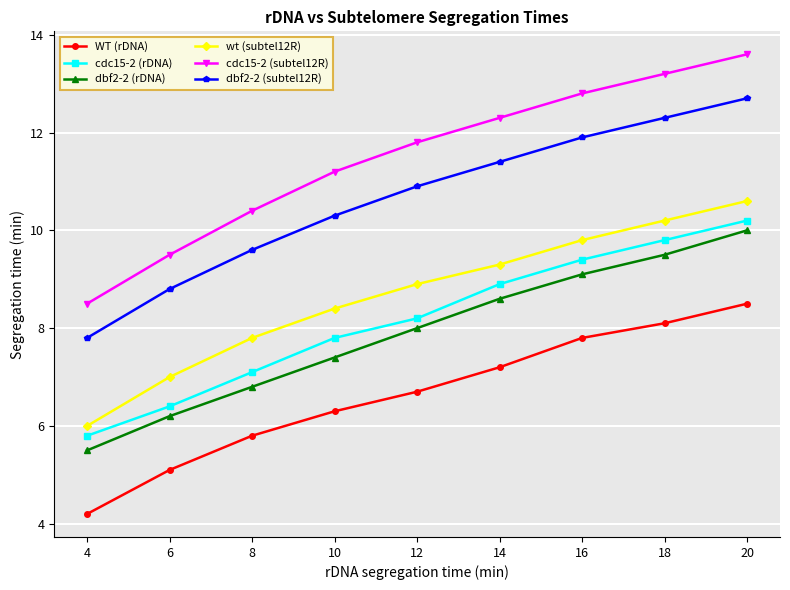

At how many categories does at least one series exceed 8?

9